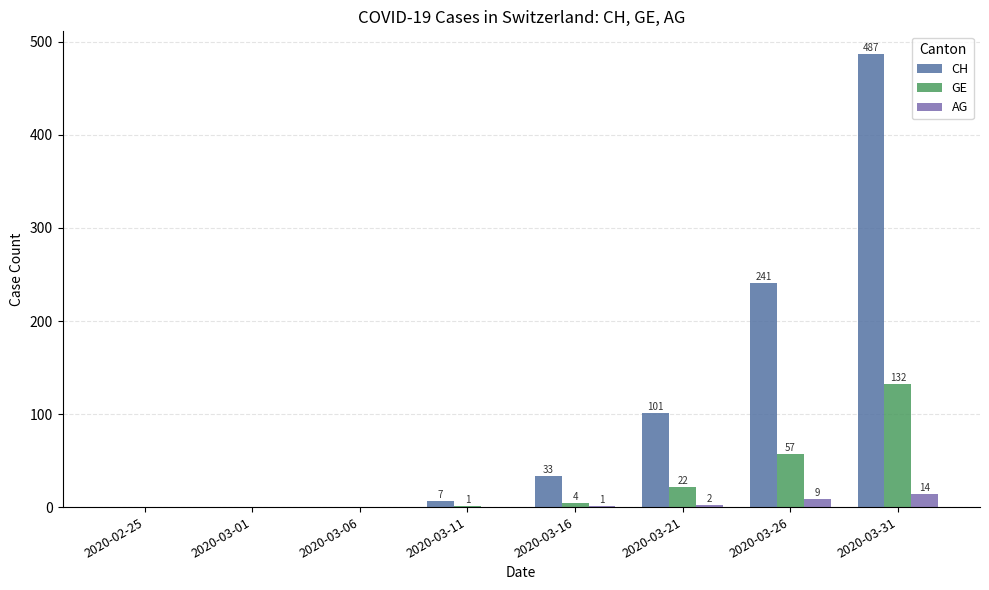

How many distinct data groups are displayed?

3